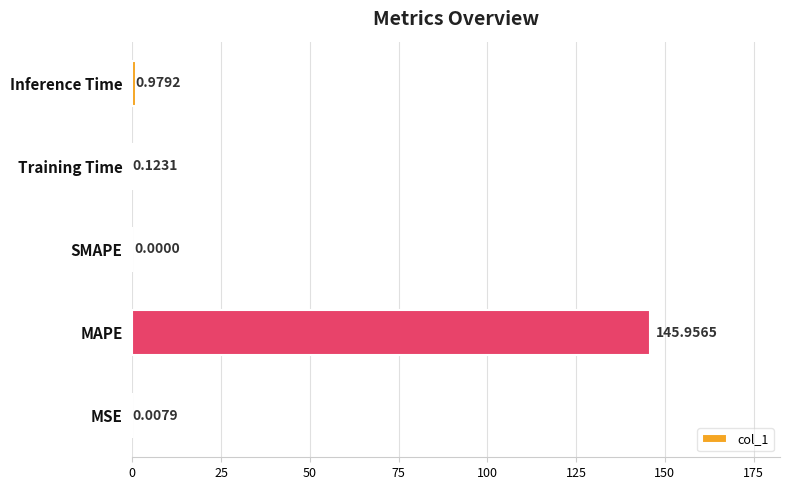

At which label is the value closest to 72?

Inference Time